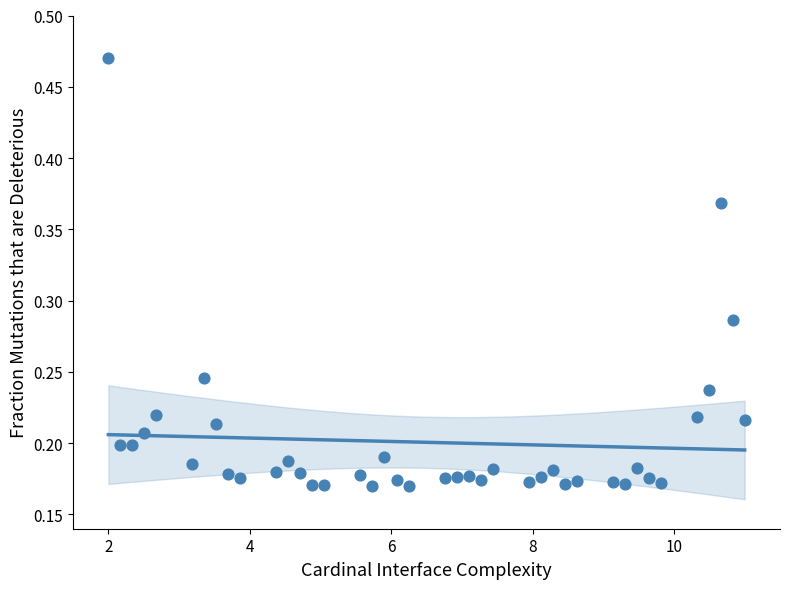

What is the range of X values (max minus min)?

9.0